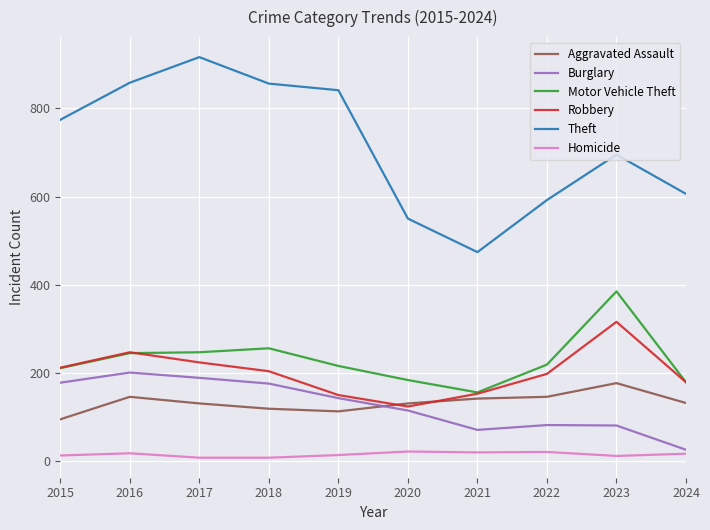

True or false: Homicide and Robbery cross at least once.

False